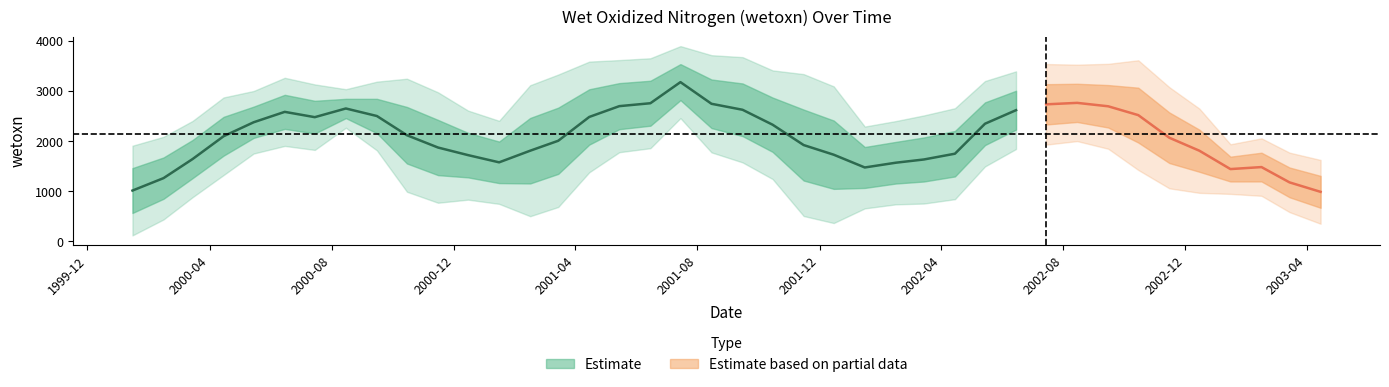

Between 2003-04-15 and 23, which is larger?

2003-04-15